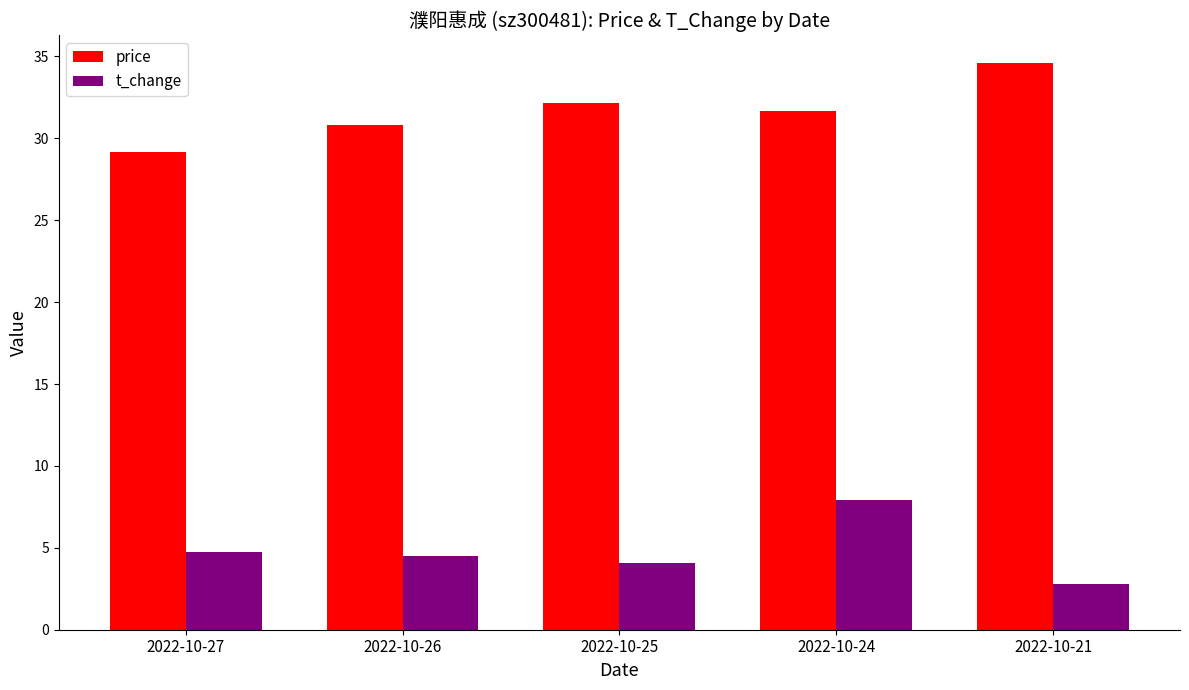

Rank the series at 2022-10-27 from lowest to highest value.

t_change, price